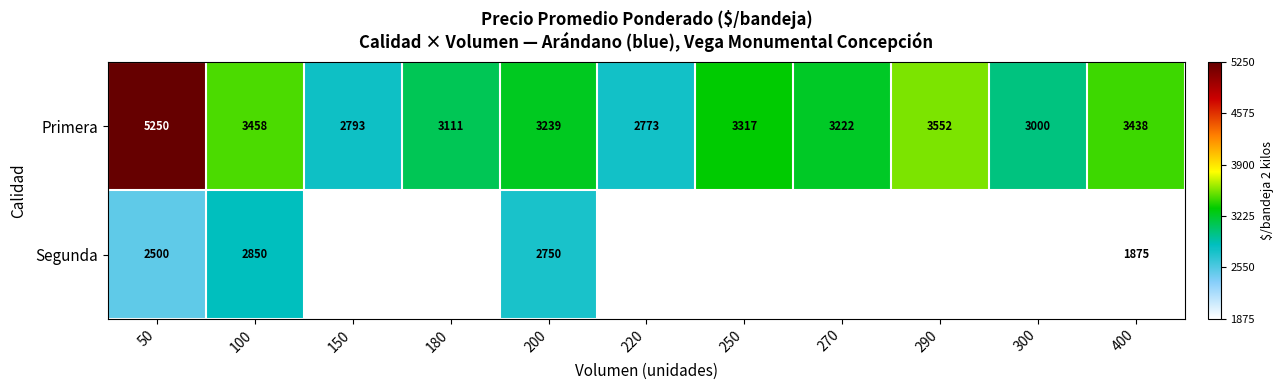

At which category is the sum across all series the highest?

50